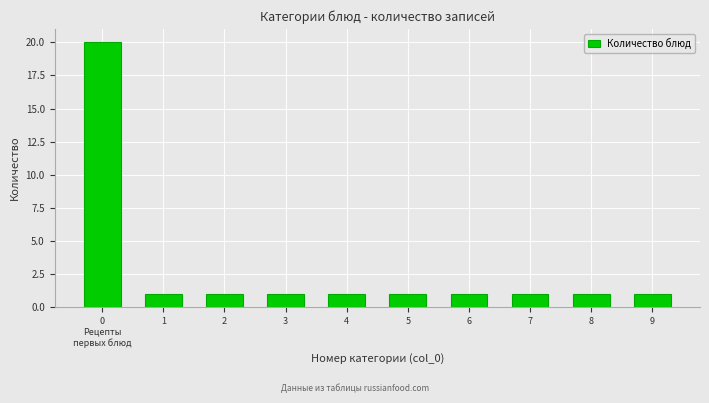

Reading left to right, transcribe all the data shown in this chart.

20	1	1	1	1	1	1	1	1	1